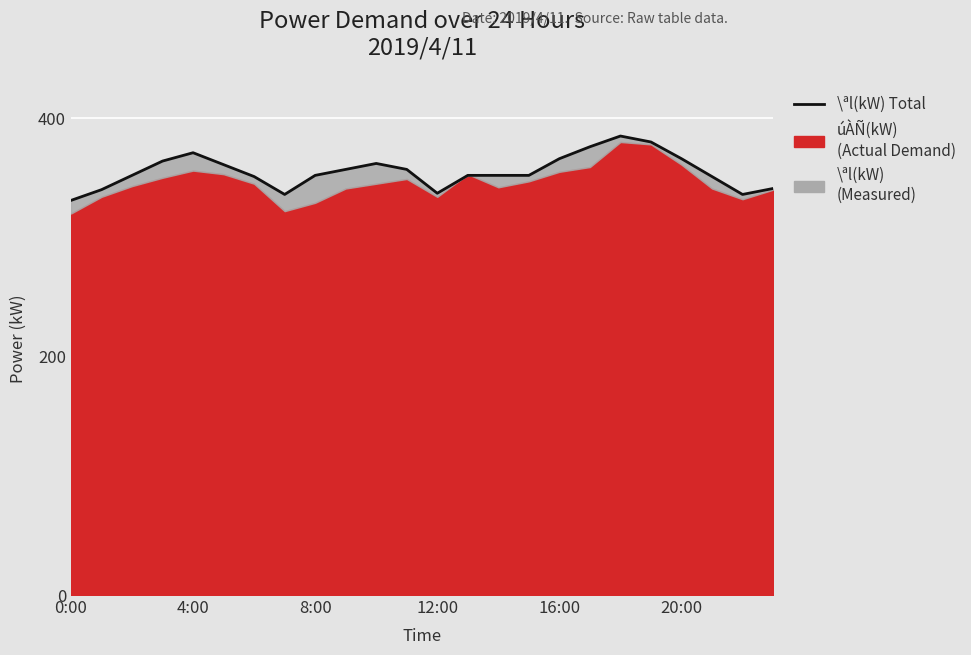

How many data points are above 352?

11